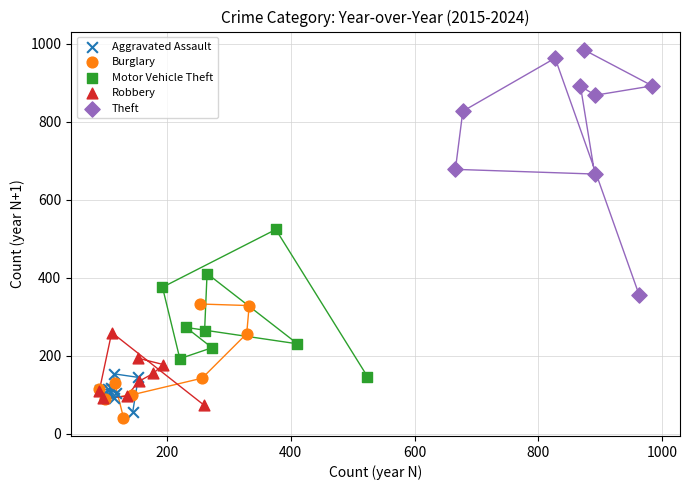

Which series has the widest spread of Y values?

Theft